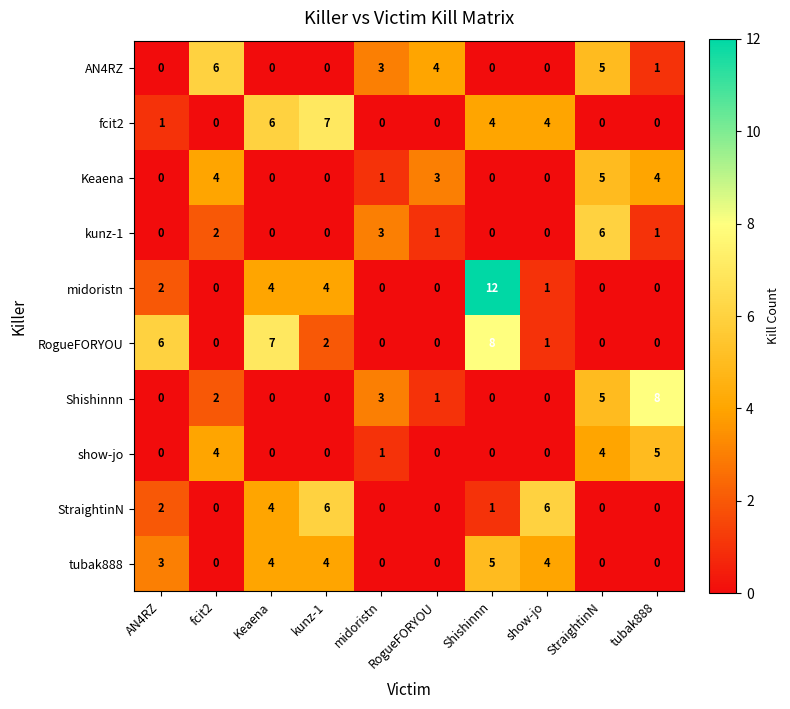

At which label is StraightinN closest to 3?

AN4RZ